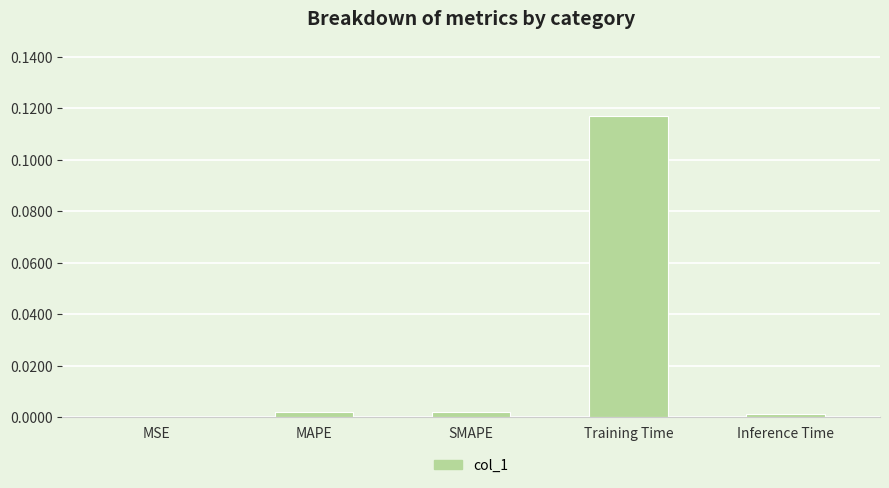

Are the bars horizontal?

No